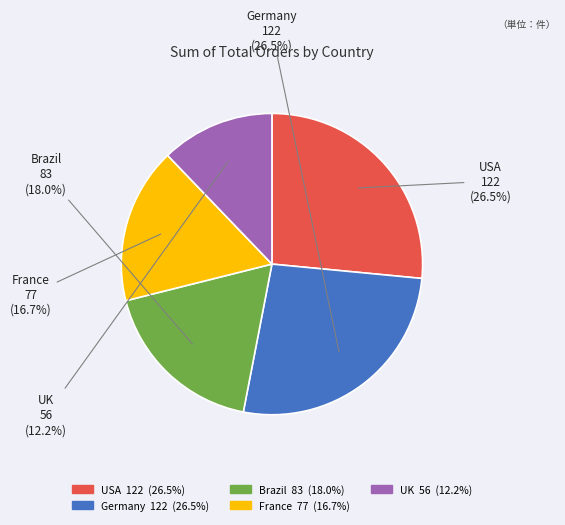

Is there any slice that represents more than half of the pie?

No